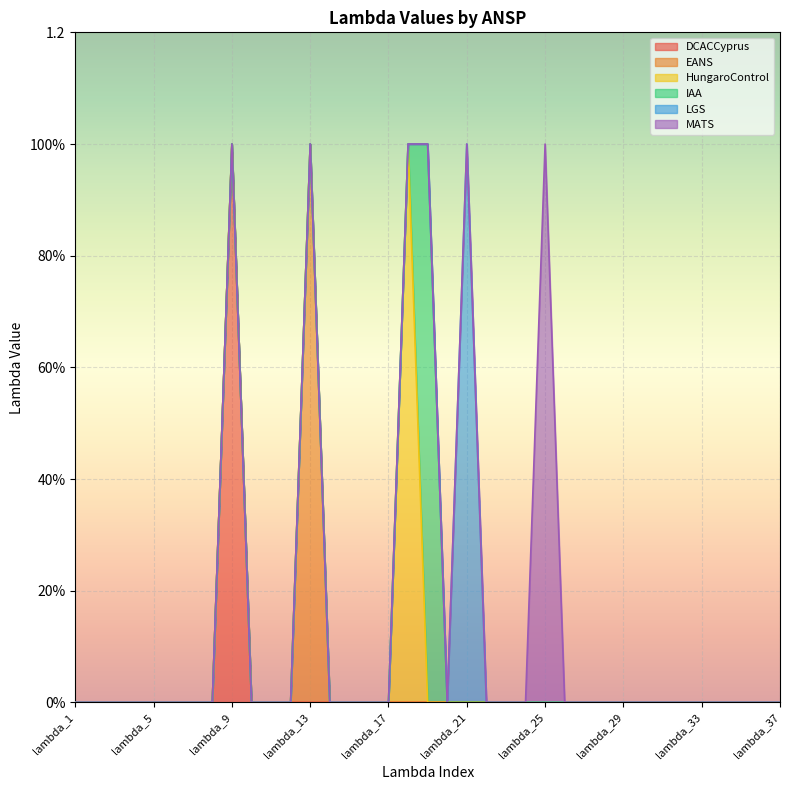

Which has a higher value, lambda_18 or lambda_28?

lambda_18